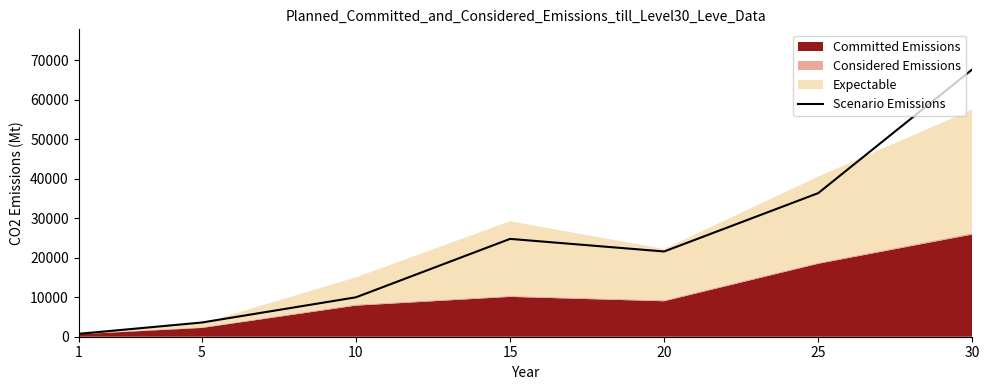

Reading right to left, extract all data points from this chart.

30=67730	25=36390	20=21600	15=24790	10=9990	5=3600	1=720